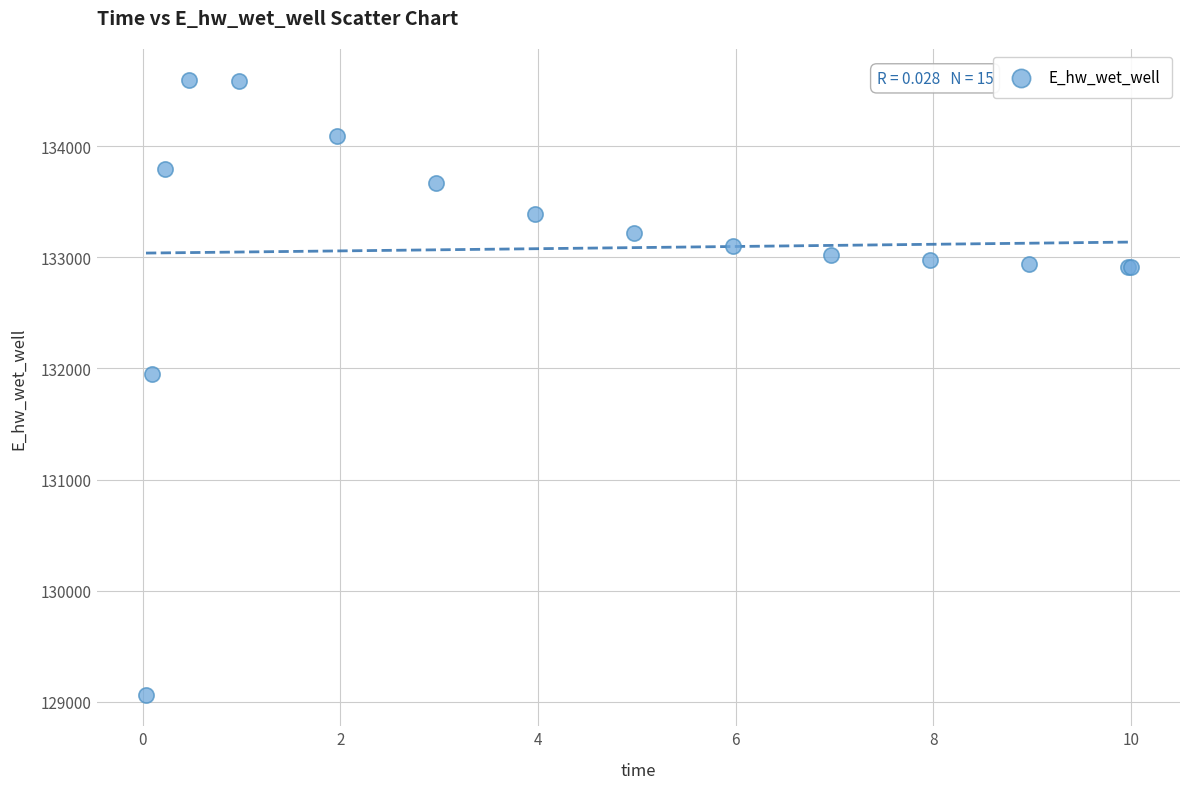

What Y value in the scatter plot is closest to 131827?

131947.8